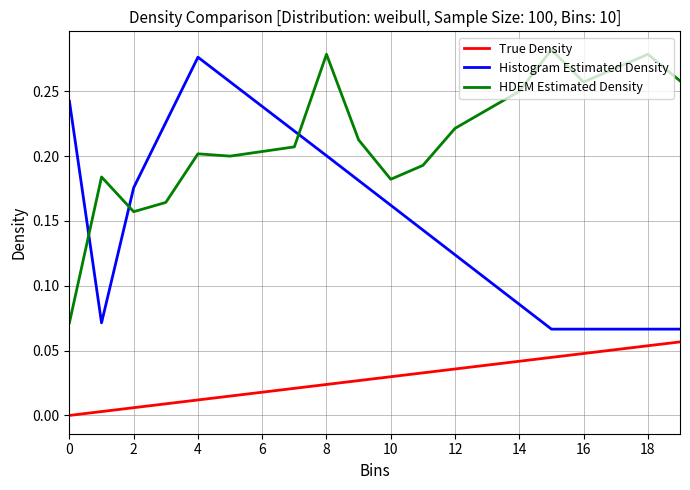

Which series has the largest total across all categories?

HDEM Estimated Density